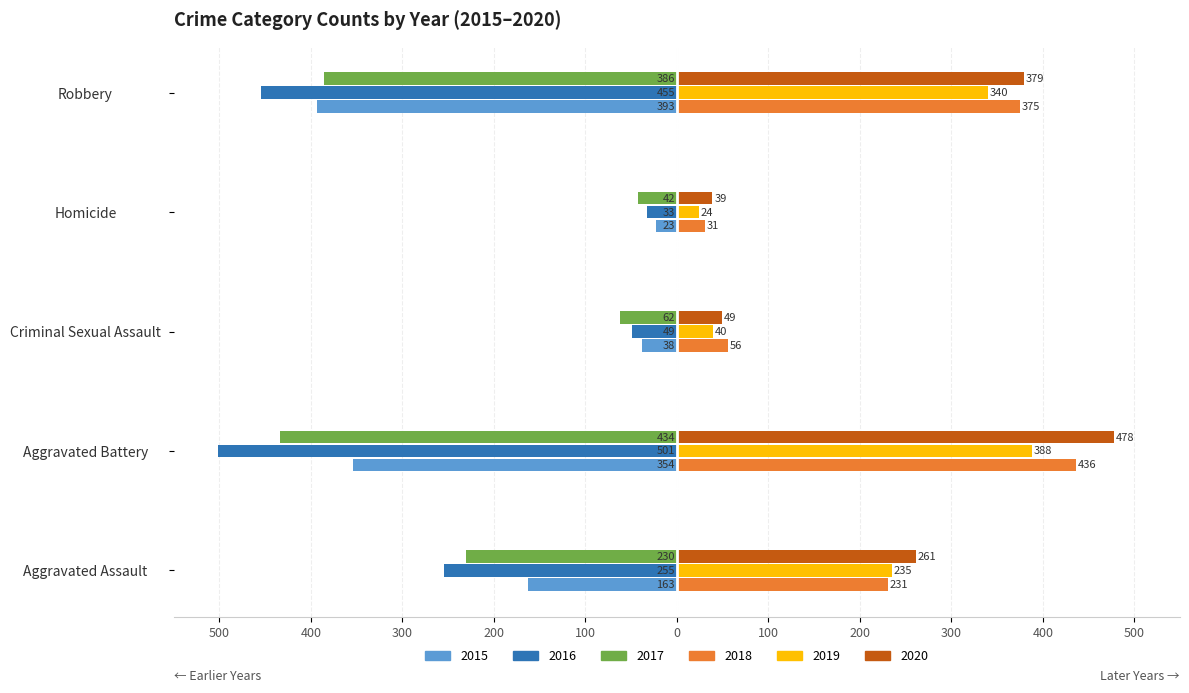

What are all the series names shown in the legend?

2015, 2016, 2017, 2018, 2019, 2020